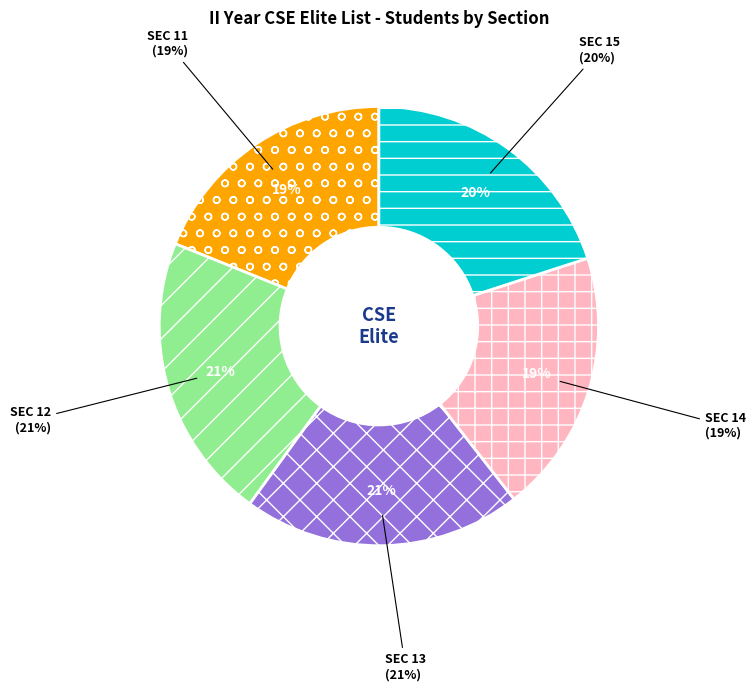

Is it true that SEC 14 is 19% of the pie?

True